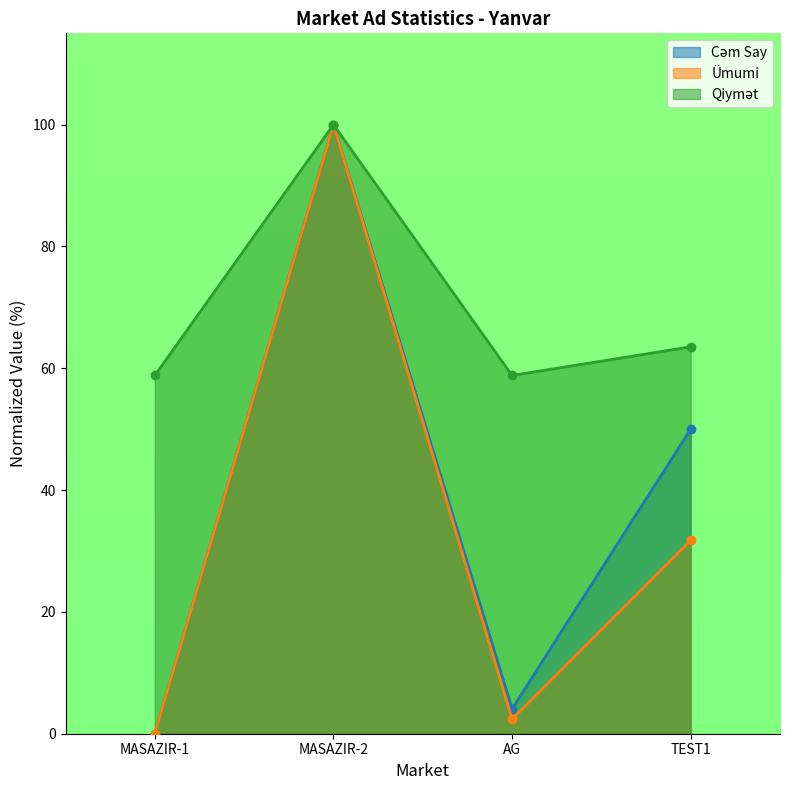

True or false: Ümumi and Qiymət intersect in this chart.

False